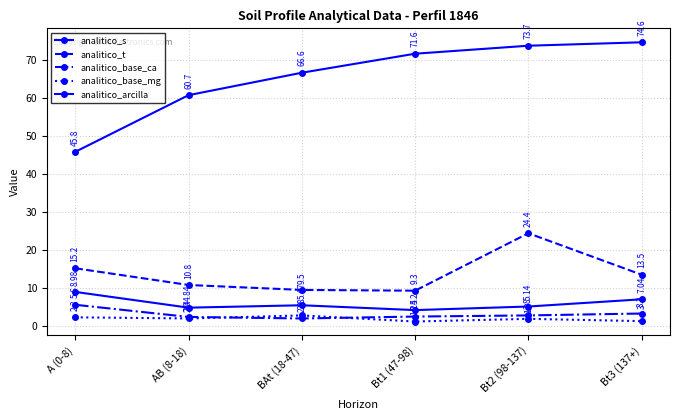

List the series in order of their peak value, lowest first.

analitico_base_mg, analitico_base_ca, analitico_s, analitico_t, analitico_arcilla